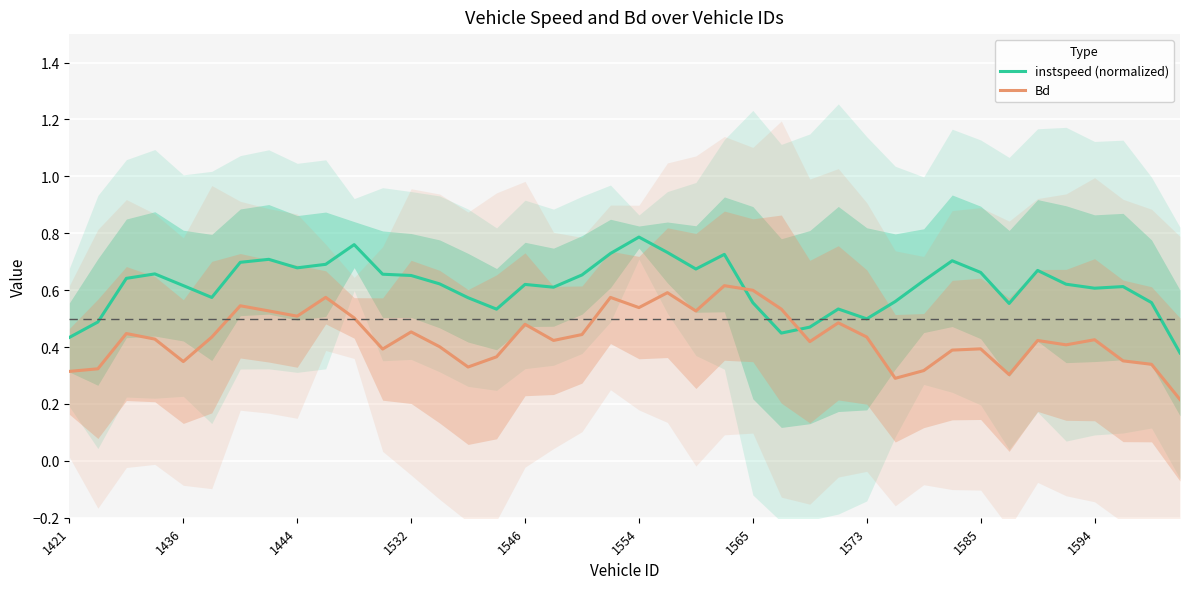

True or false: Bd has more than 2 interior local peaks.

True